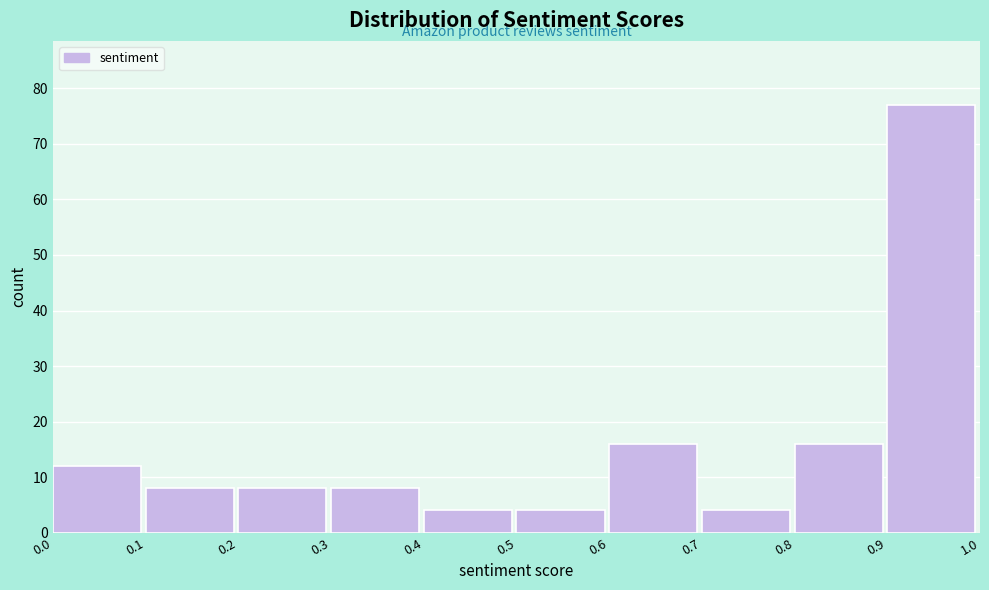

Reading left to right, transcribe this chart: for each bar, give the range it covers on the x-axis and its height. The values are not printed on the chart, so give them approximately, as read against the axis.

0.0 to 0.1: 12
0.1 to 0.2: 8
0.2 to 0.3: 8
0.3 to 0.4: 8
0.4 to 0.5: 4
0.5 to 0.6: 4
0.6 to 0.7: 16
0.7 to 0.8: 4
0.8 to 0.9: 16
0.9 to 1.0: 77